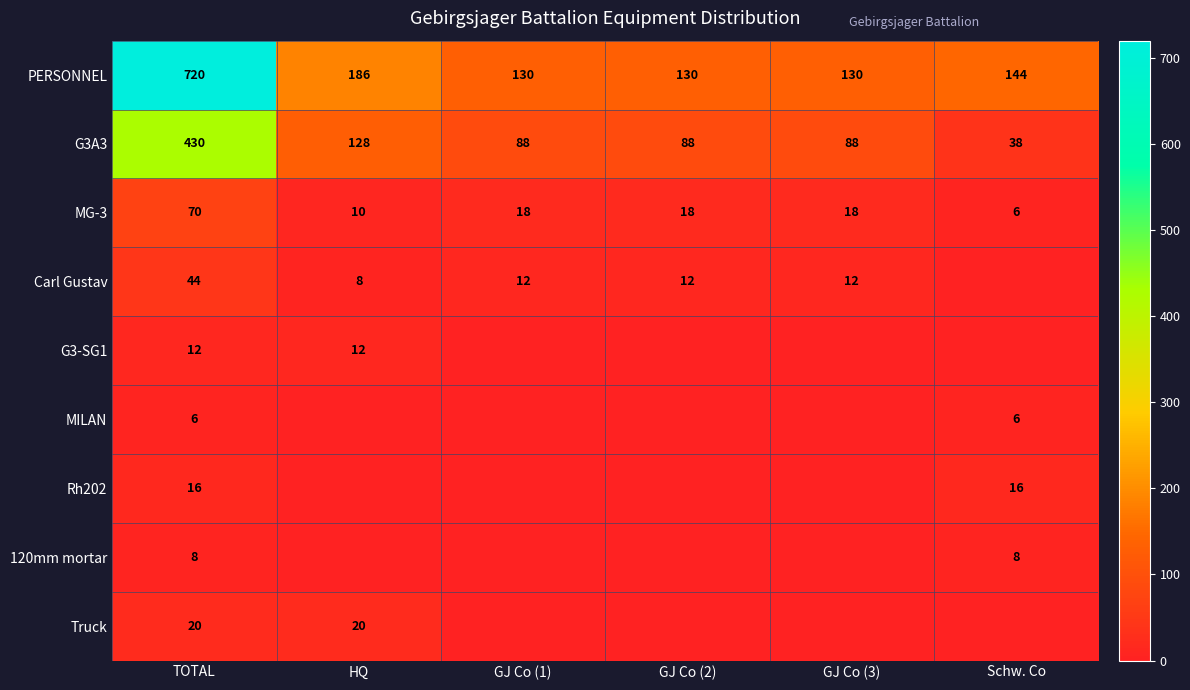

What is the sum of the G3A3 values at GJ Co (3) and GJ Co (1)?

176